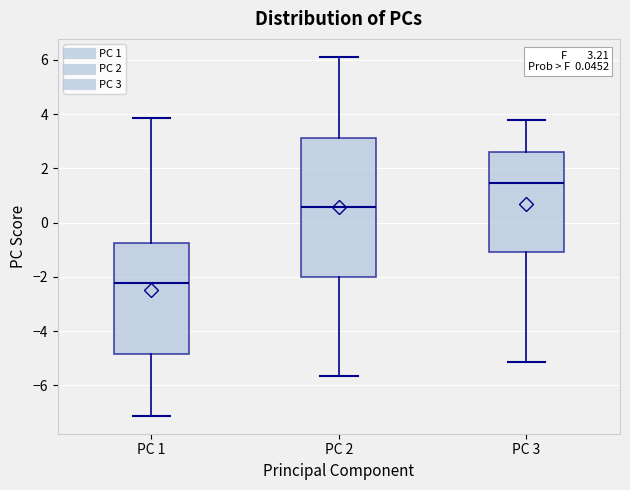

Which box has the lowest median line?

PC 1